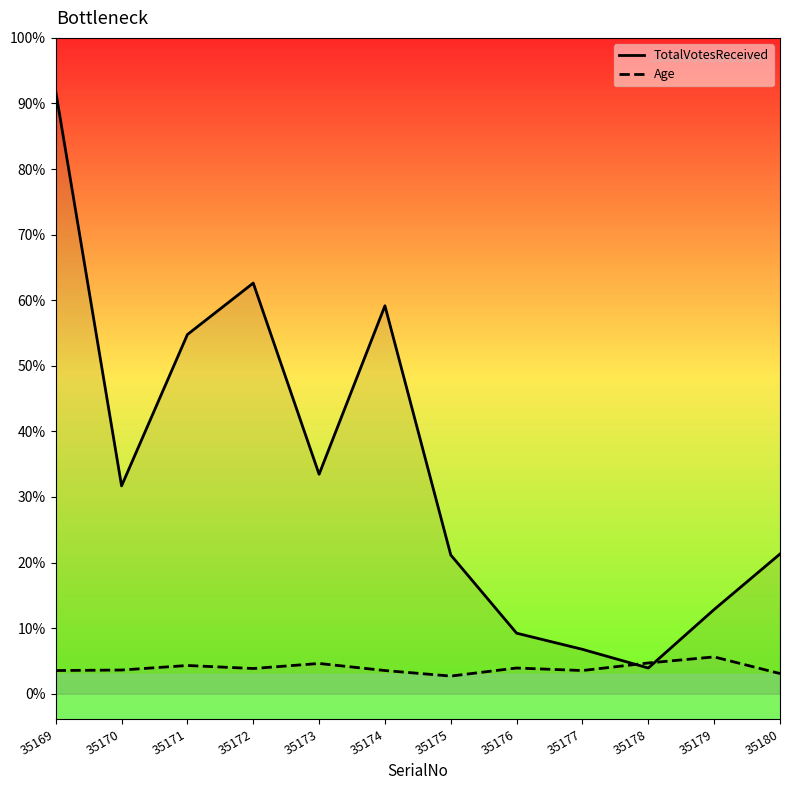

How many data points in TotalVotesReceived are less than 412?

6